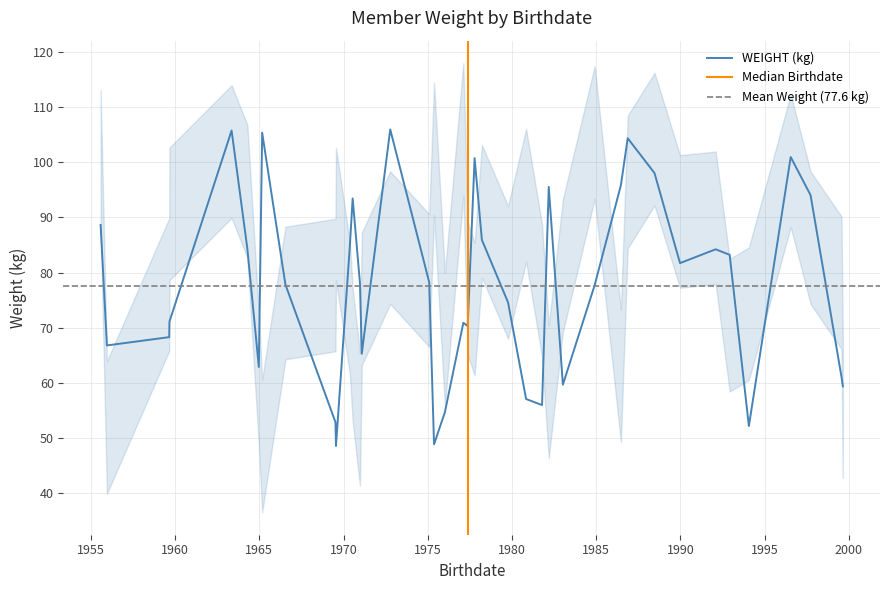

What is the difference between the second highest and second lowest values?

56.8